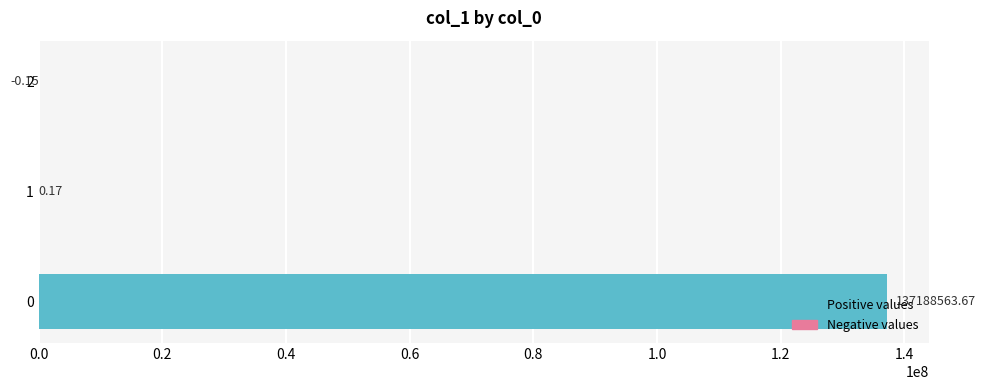

What is the sum of all values?

137188563.7